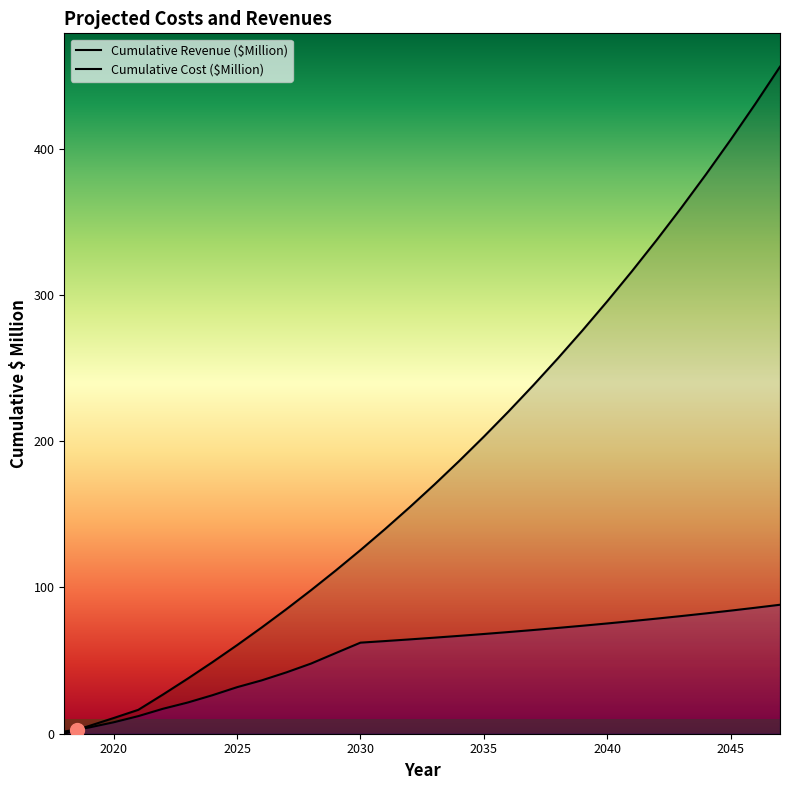

What is the lowest value of the Cumulative Cost ($Million) series?

1.5